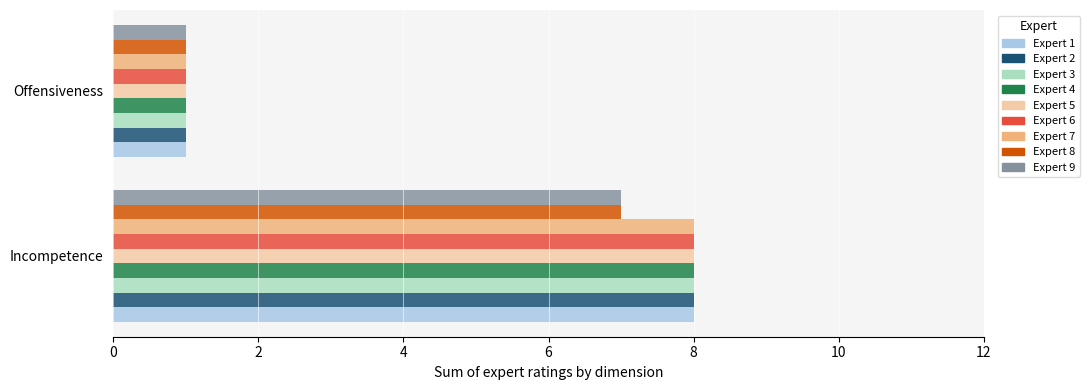

What is the maximum value for Expert 4?

8